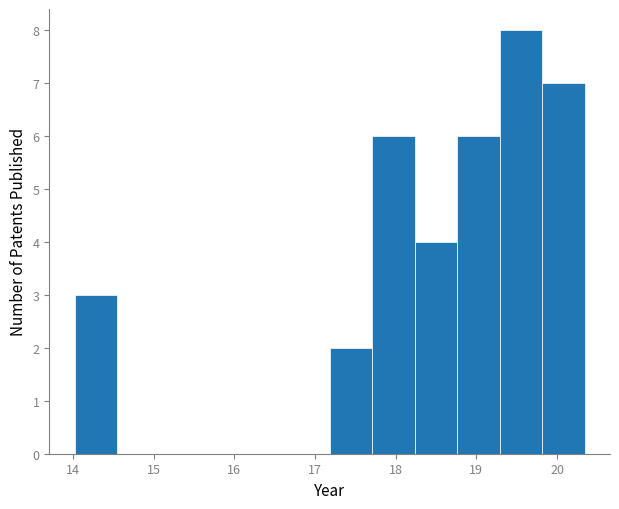

Which range on the x-axis has the tallest bar?

19.3 to 19.8